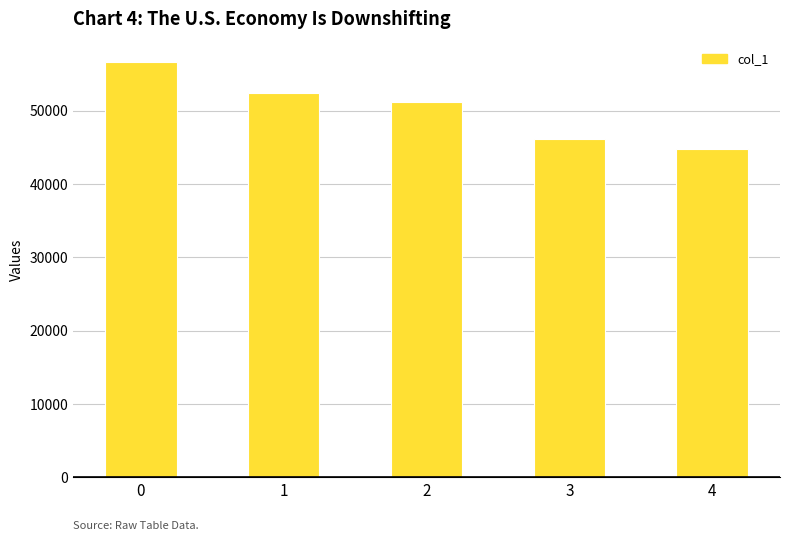

At which label is the value closest to 50708?

2